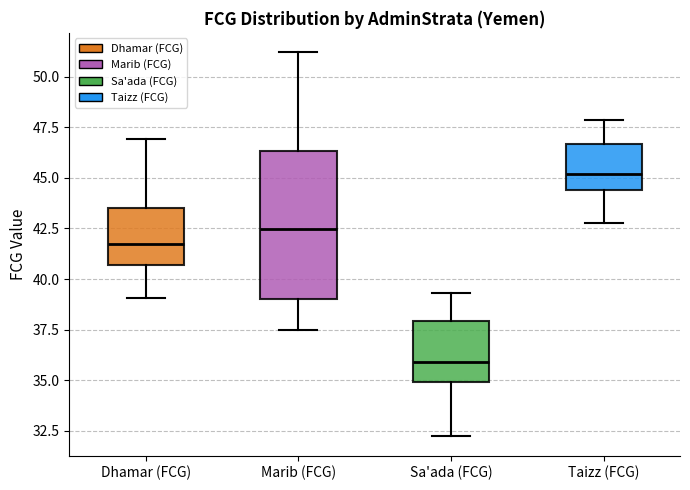

Comparing the boxes themselves (not the whiskers), which one is the tallest?

Marib (FCG)